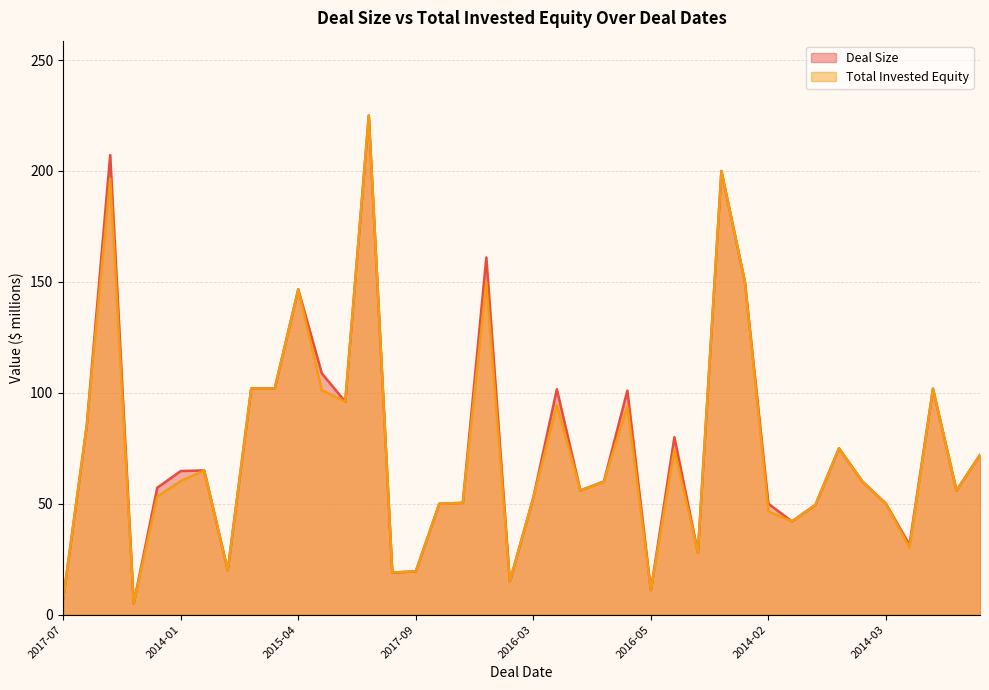

What is the sum of the Deal Size values at 2016-06 and 2017-04?

375.0